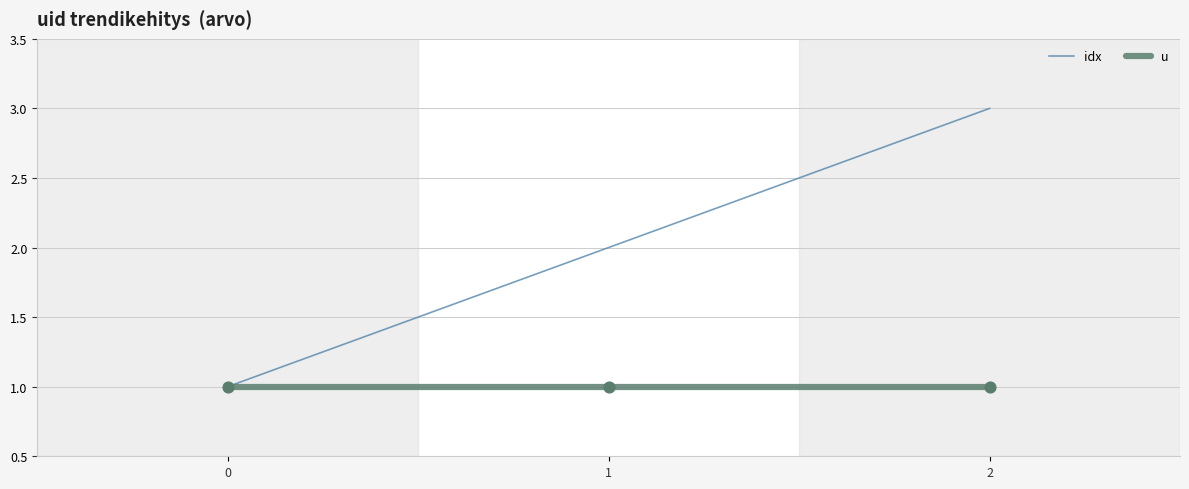

Between 0 and 2, which series saw the biggest shift?

idx